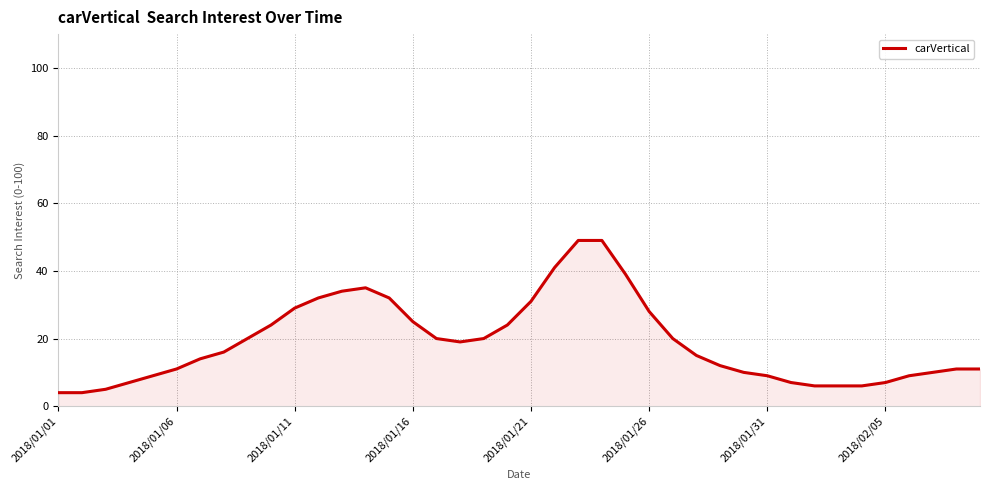

What is the difference between the maximum and minimum values?

45